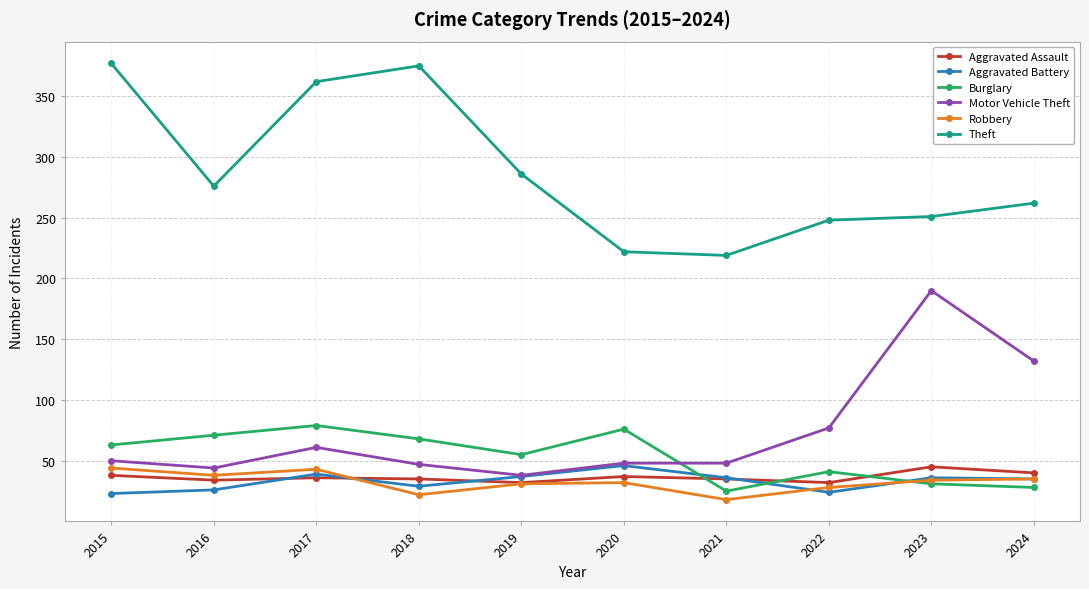

What is the difference between the highest and lowest values at 2020?

190